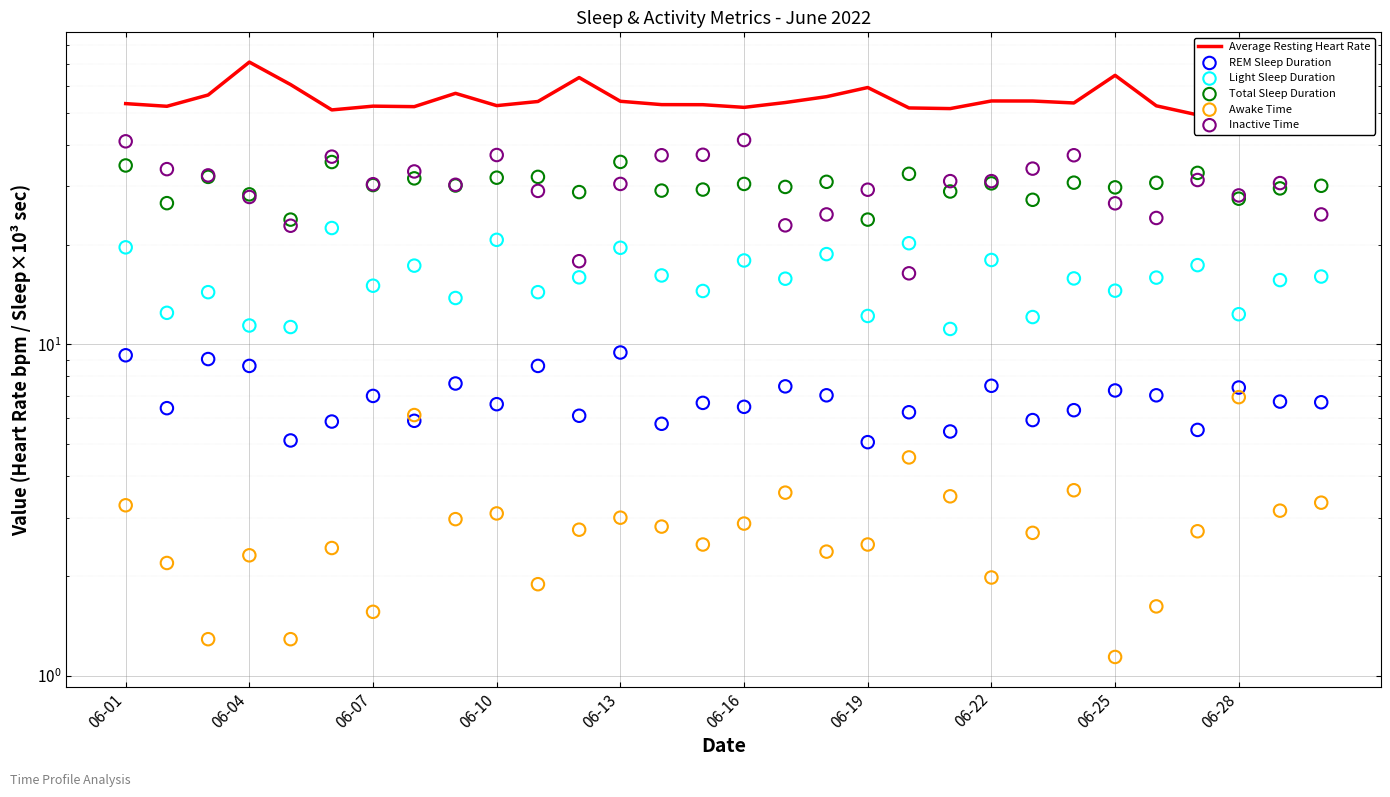

Is the value of Awake Time at 17 greater than the value of Average Resting Heart Rate at 20?

No